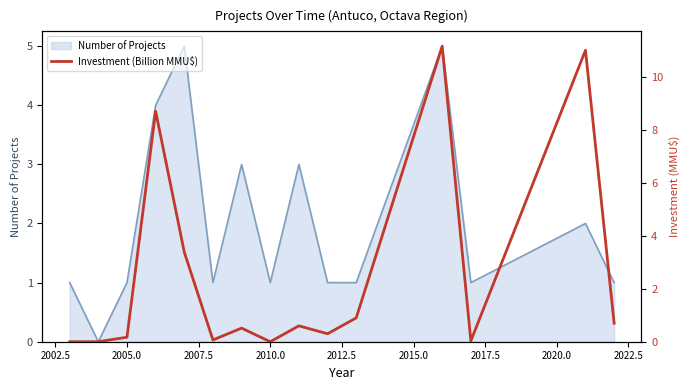

What is the total value across all series at 2010.0?

1.0